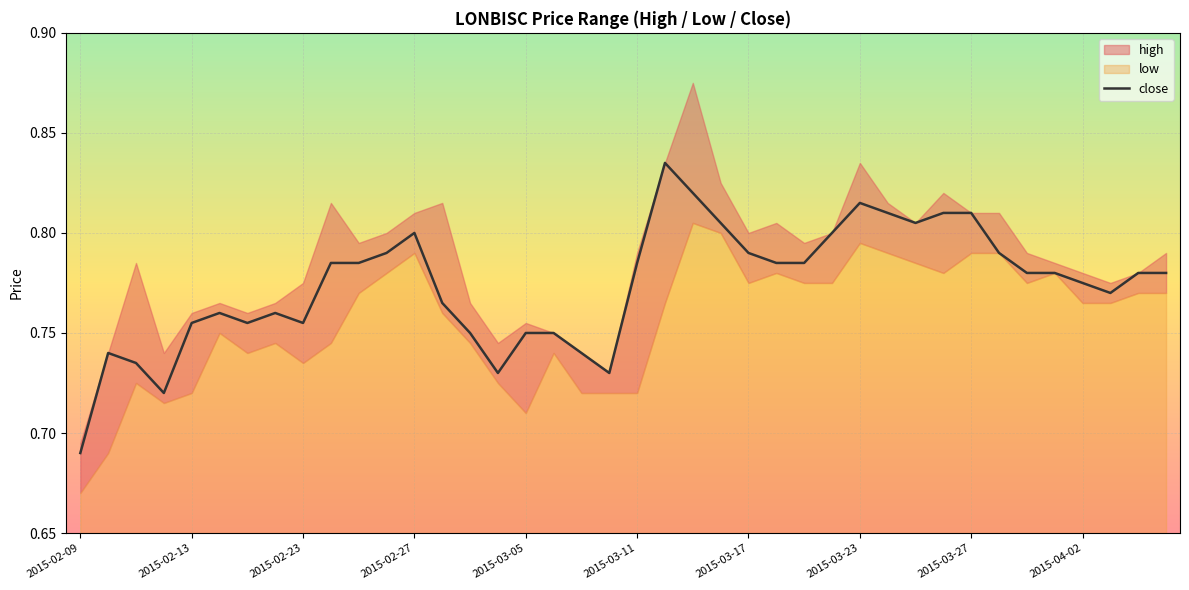

What is the sum of all values?

31.0